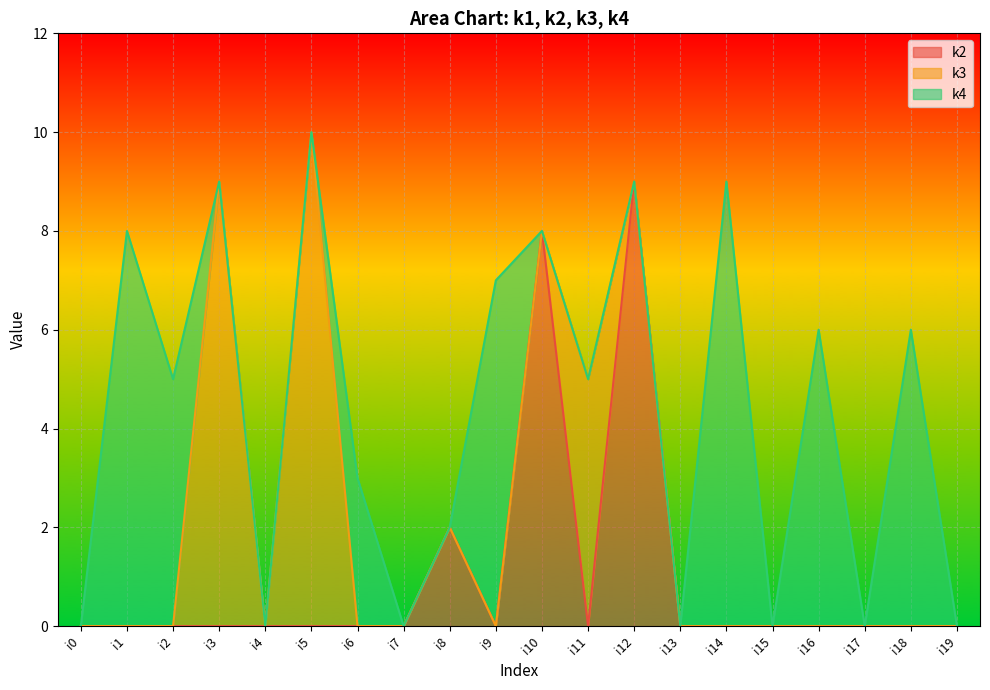

At which category is the sum across all series the highest?

i5